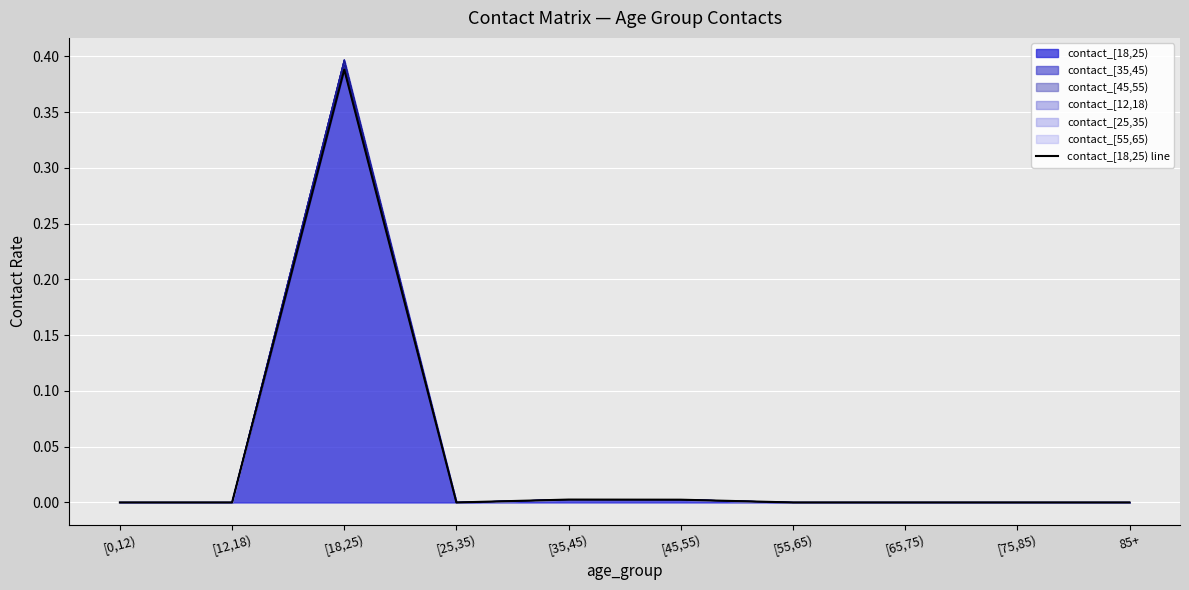

What is the label of the 7th point from the left?

[55,65)